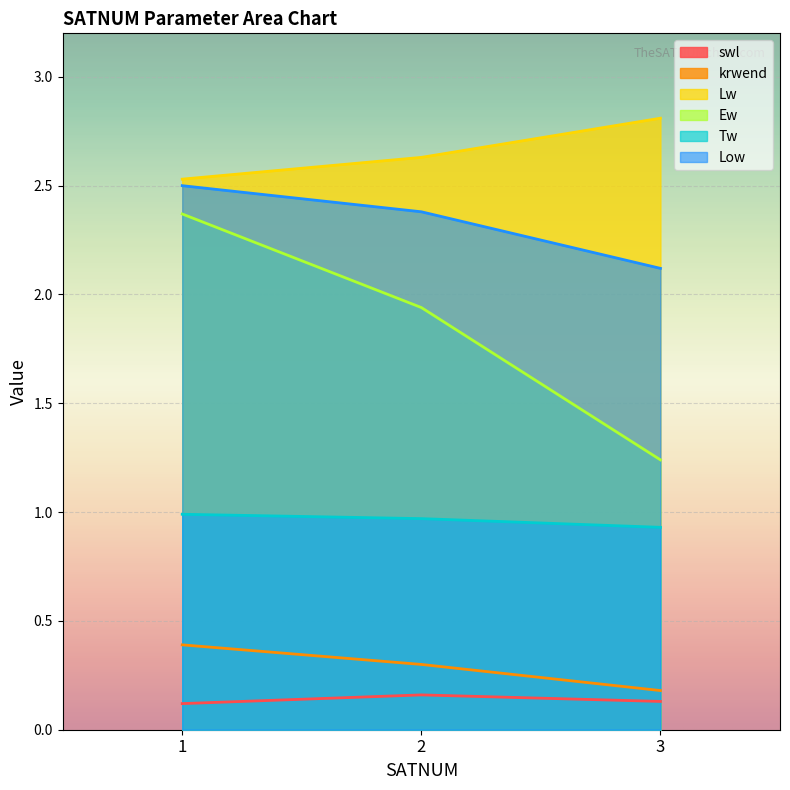

Reading right to left, list all the values displayed in this chart.

swl: 0.1	0.2	0.1
krwend: 0.2	0.3	0.4
Lw: 2.8	2.6	2.5
Ew: 1.2	1.9	2.4
Tw: 0.9	1.0	1.0
Low: 2.1	2.4	2.5